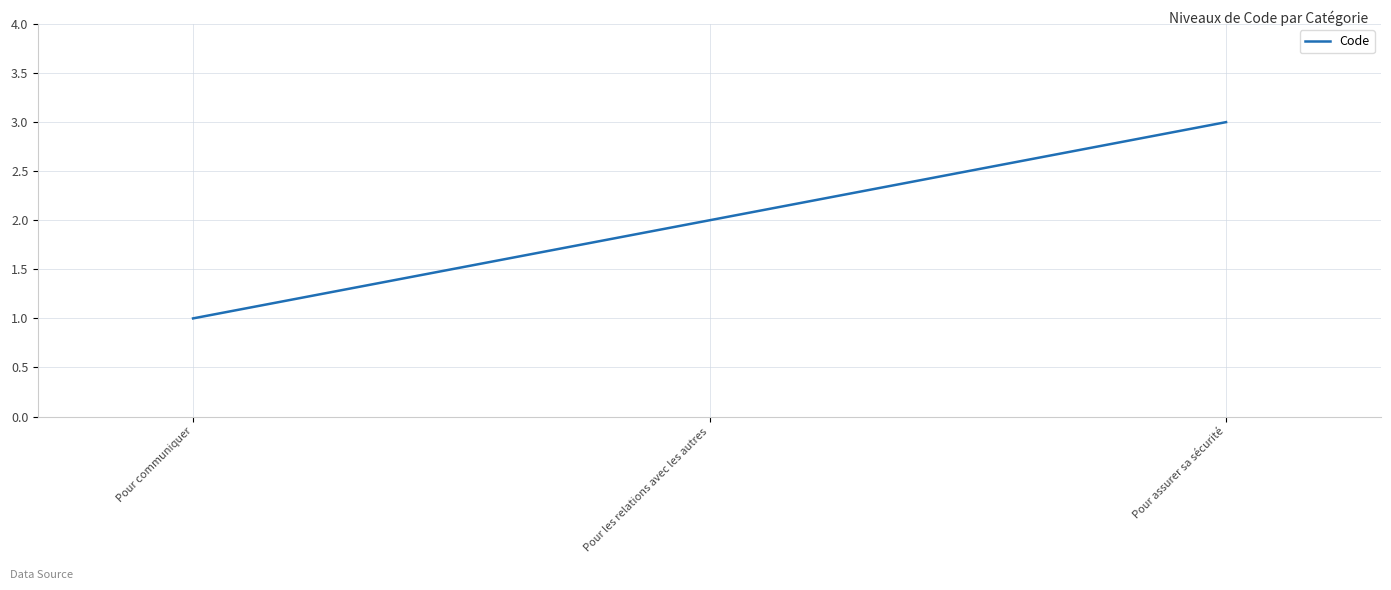

How many lines are shown in the chart?

1